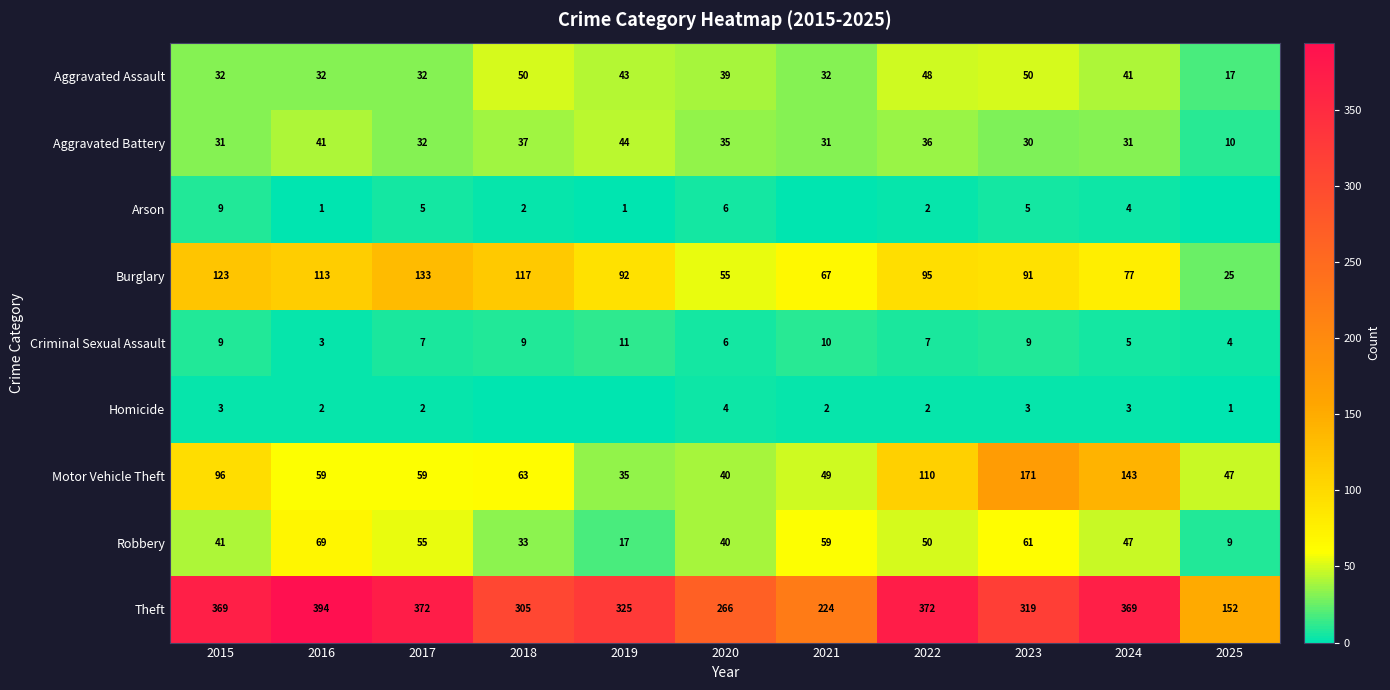

Which label corresponds to the smallest value in the chart?

2021